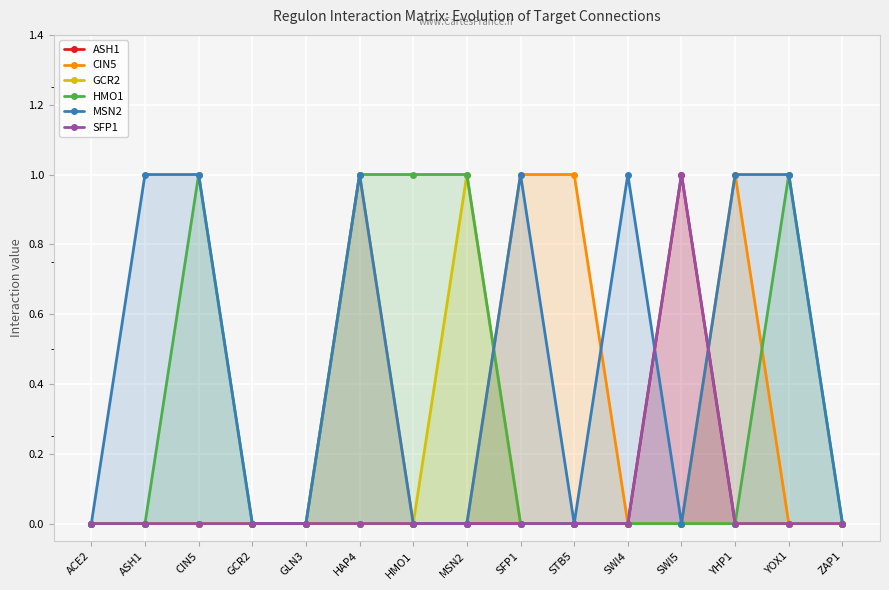

At which category is the sum across all series the highest?

HAP4